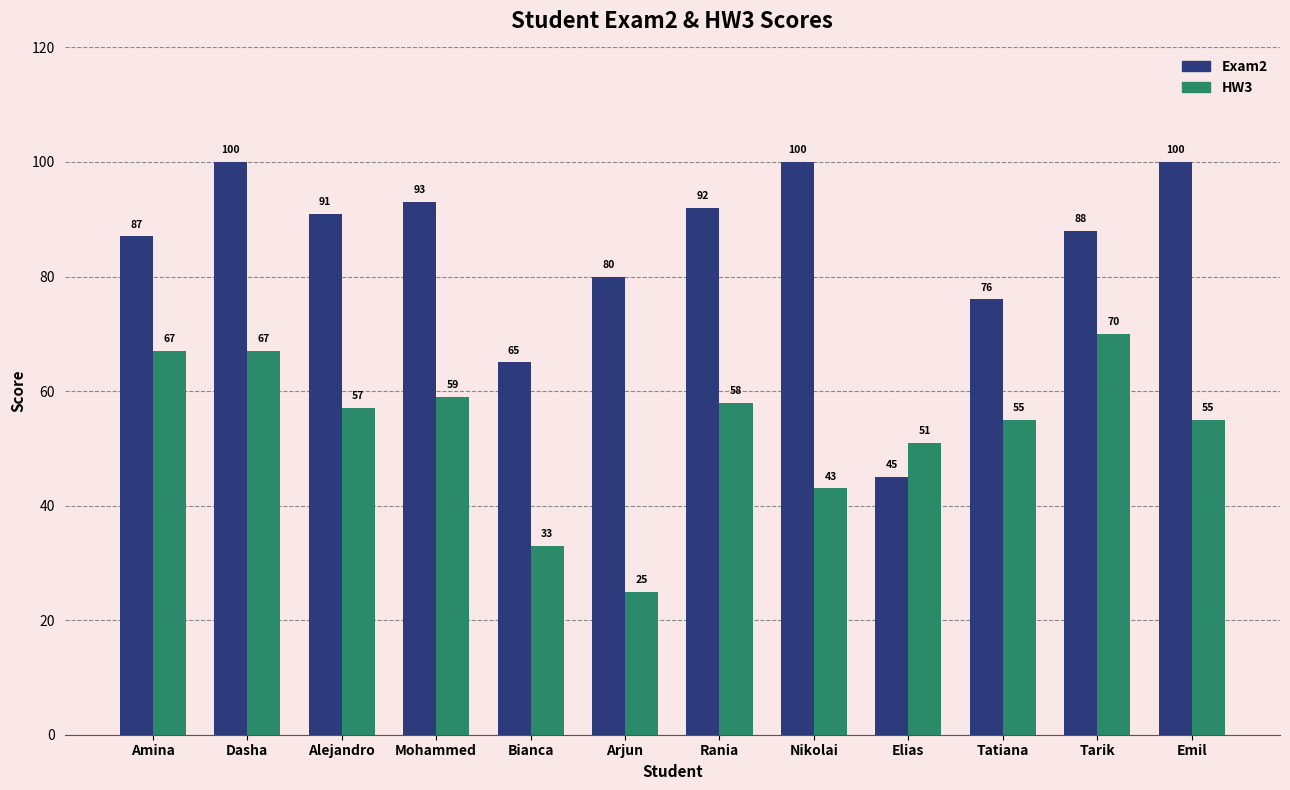

Reading left to right, transcribe all the data shown in this chart.

Exam2: 87	100	91	93	65	80	92	100	45	76	88	100
HW3: 67	67	57	59	33	25	58	43	51	55	70	55